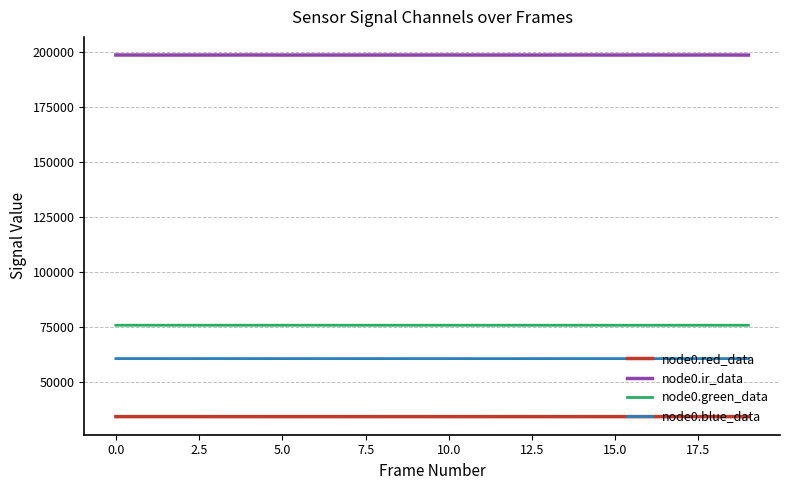

What is the maximum value shown in the chart?

198480